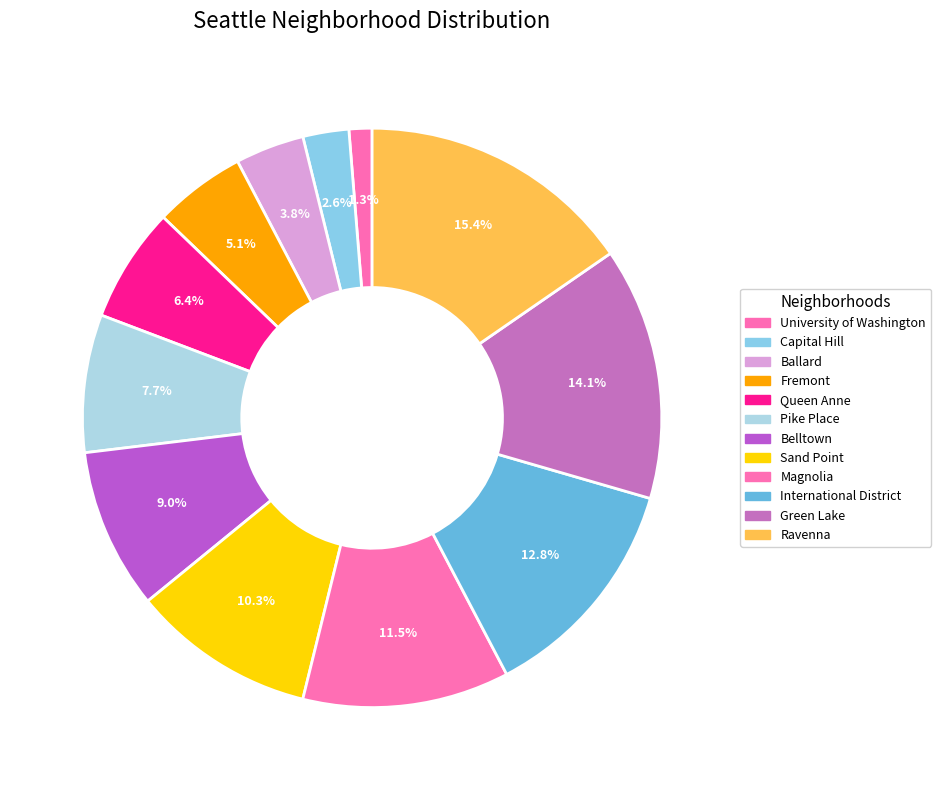

What portion of the pie excludes Ballard?

96.2%